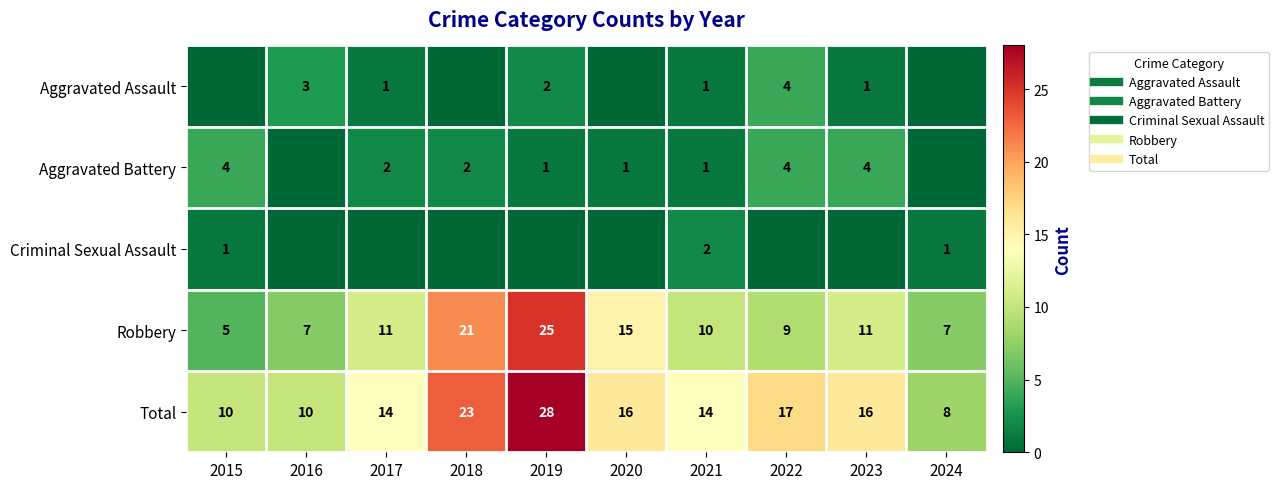

Which series has the largest range (max minus min)?

Robbery